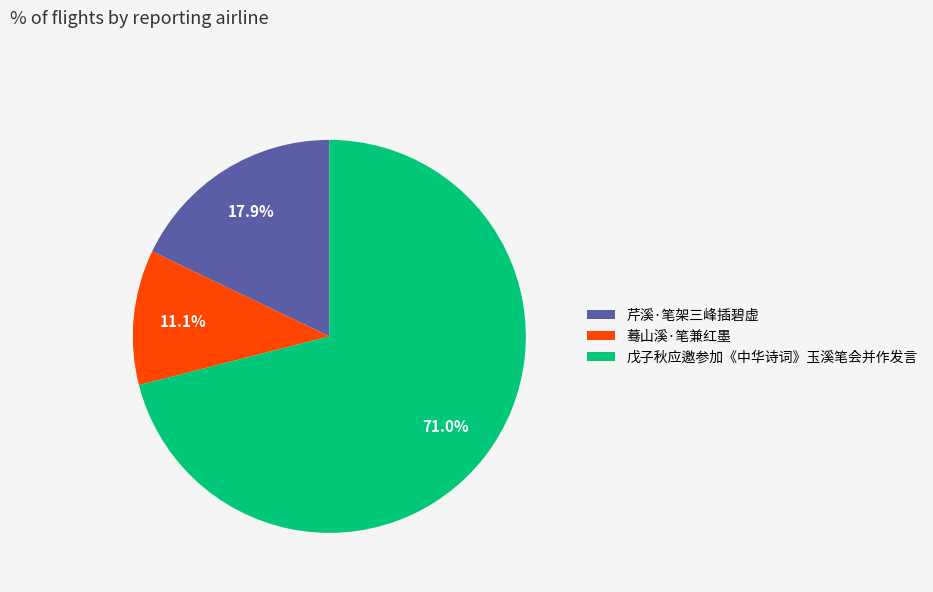

Is 蓦山溪·笔兼红墨 the majority of the pie?

No